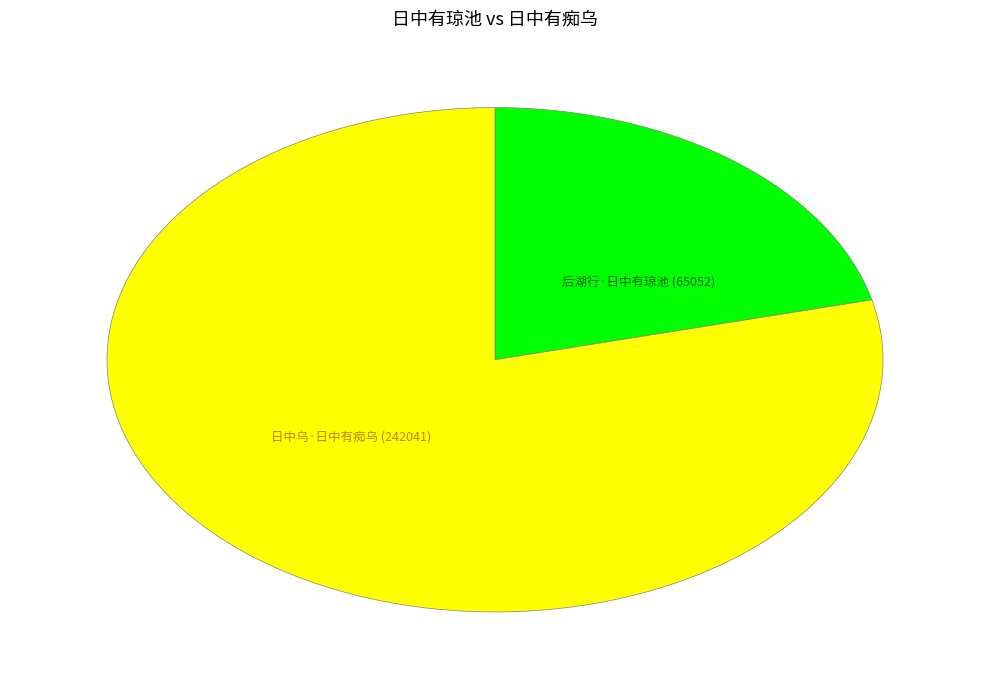

What is the ratio of the value at 后湖行·日中有琼池 to the value at 日中乌·日中有痴乌?

0.3